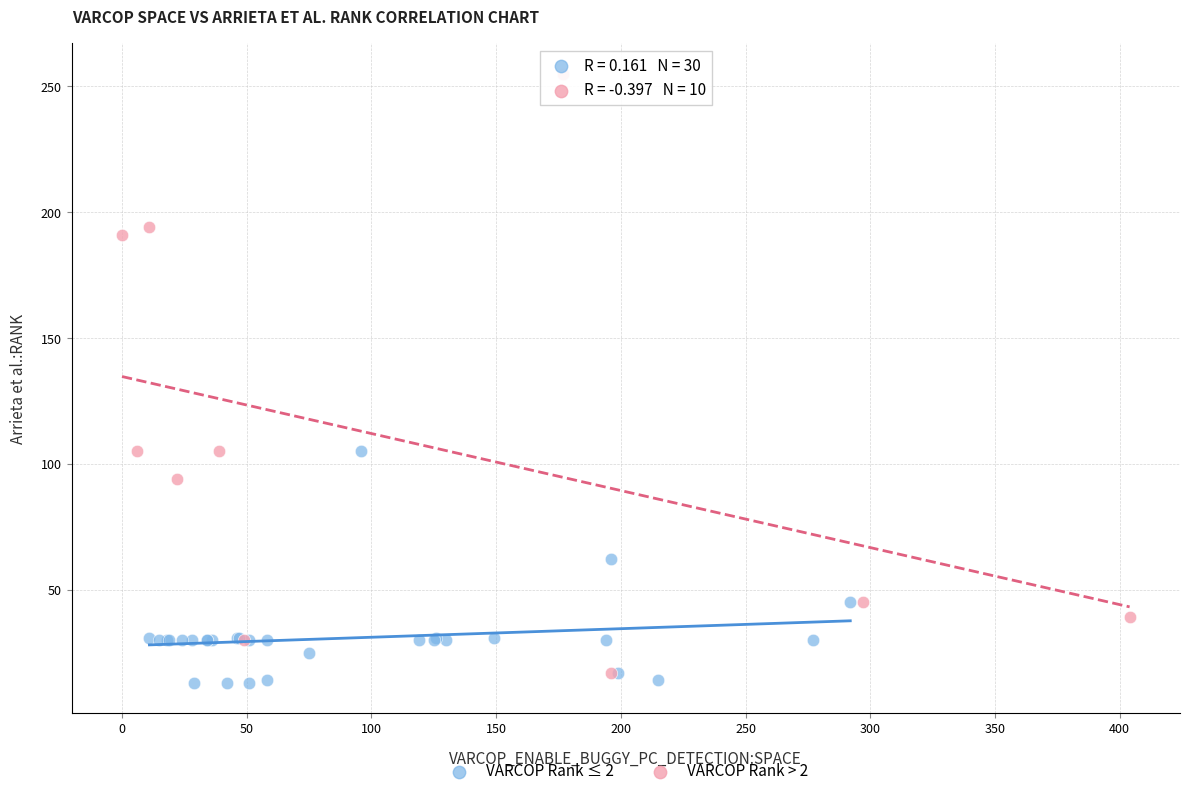

Which series contains the highest Y value?

VARCOP Rank > 2